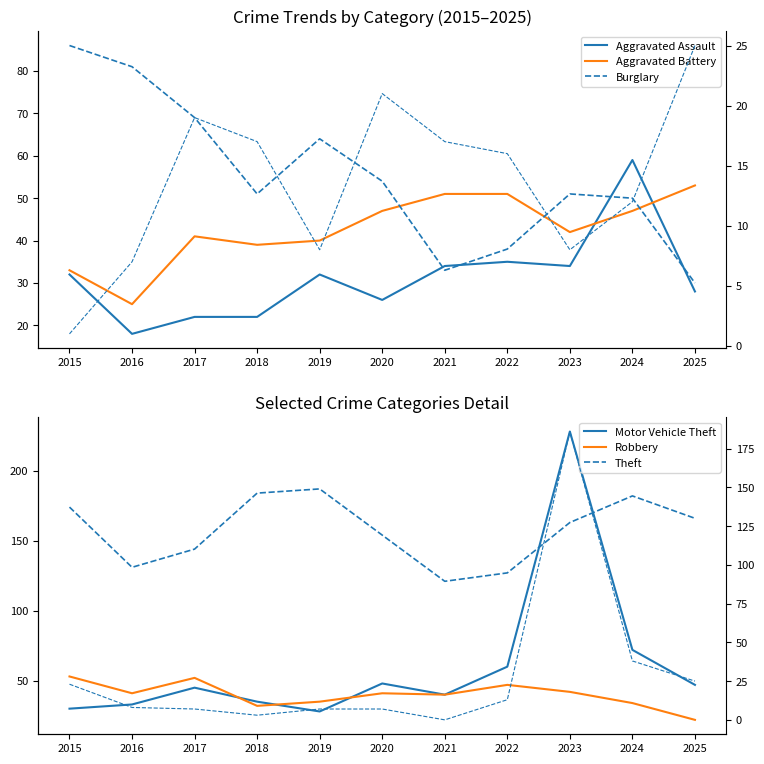

The Motor Vehicle Theft series shows 23 at 2018. True or false?

False